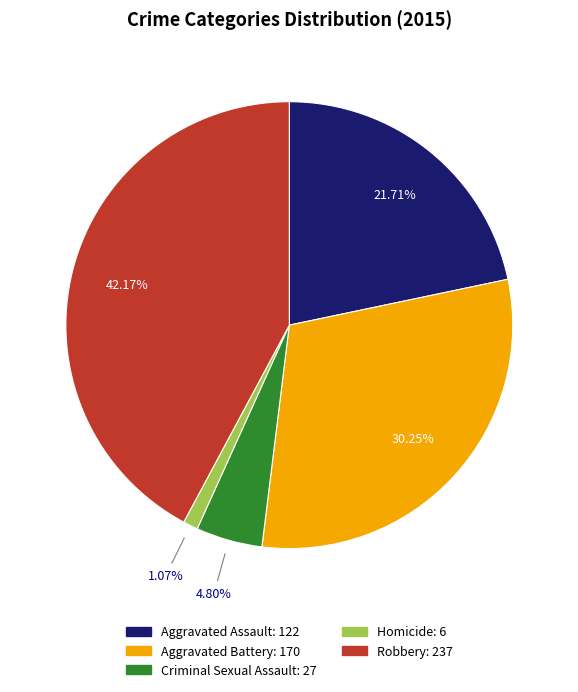

True or false: Aggravated Battery accounts for 30% of the total.

True